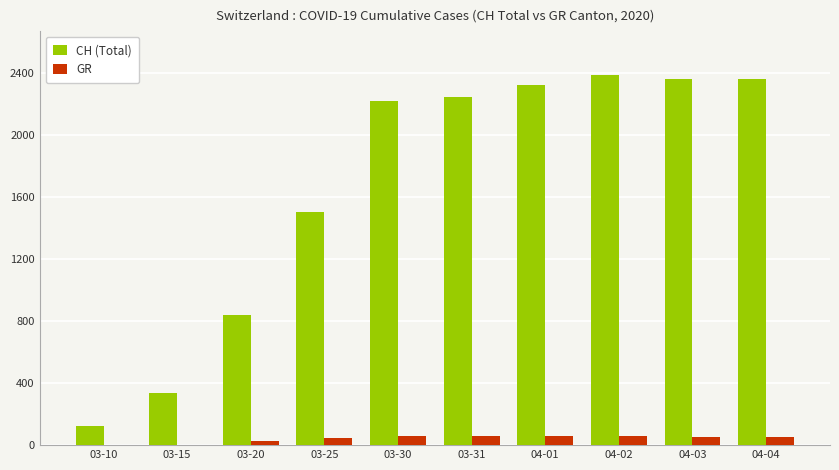

Which series has the widest spread of values?

CH (Total)